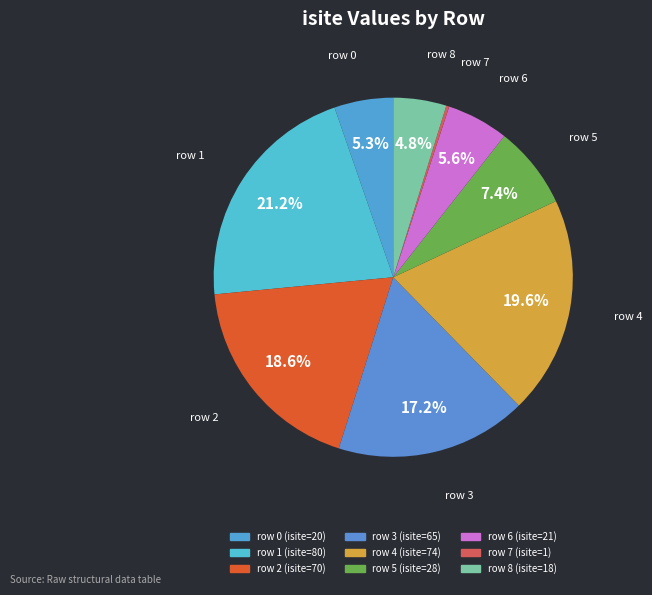

What percentage is NOT represented by row 7?

99.7%